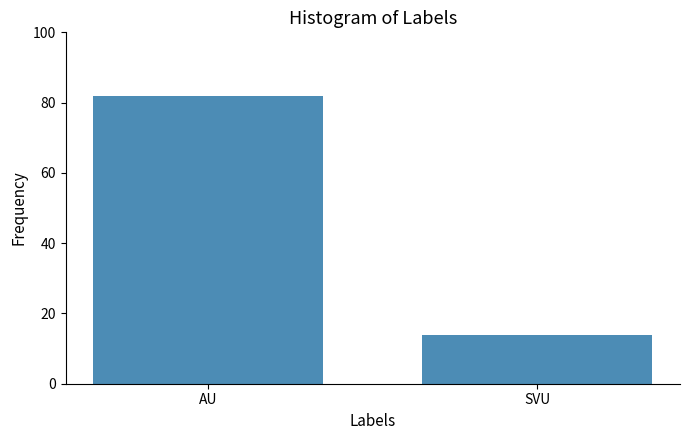

How many data points does each series have?

2